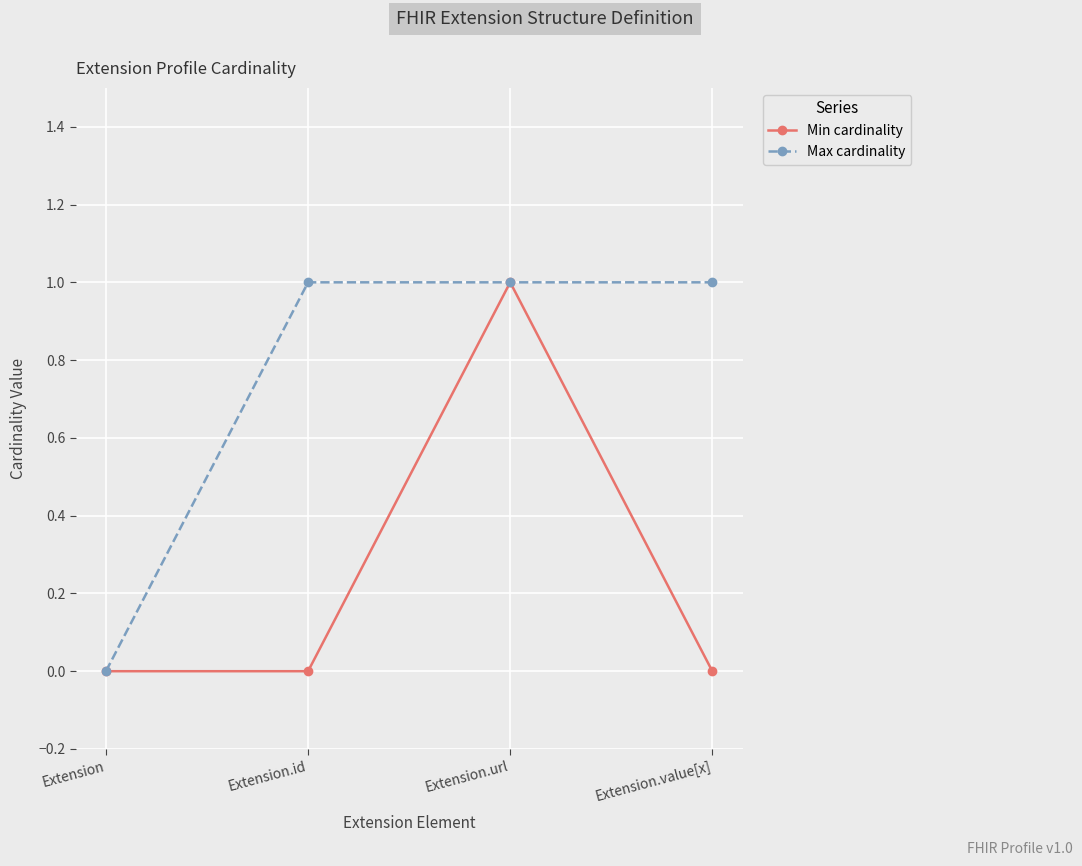

List the series in order of their overall mean, highest first.

Max cardinality, Min cardinality